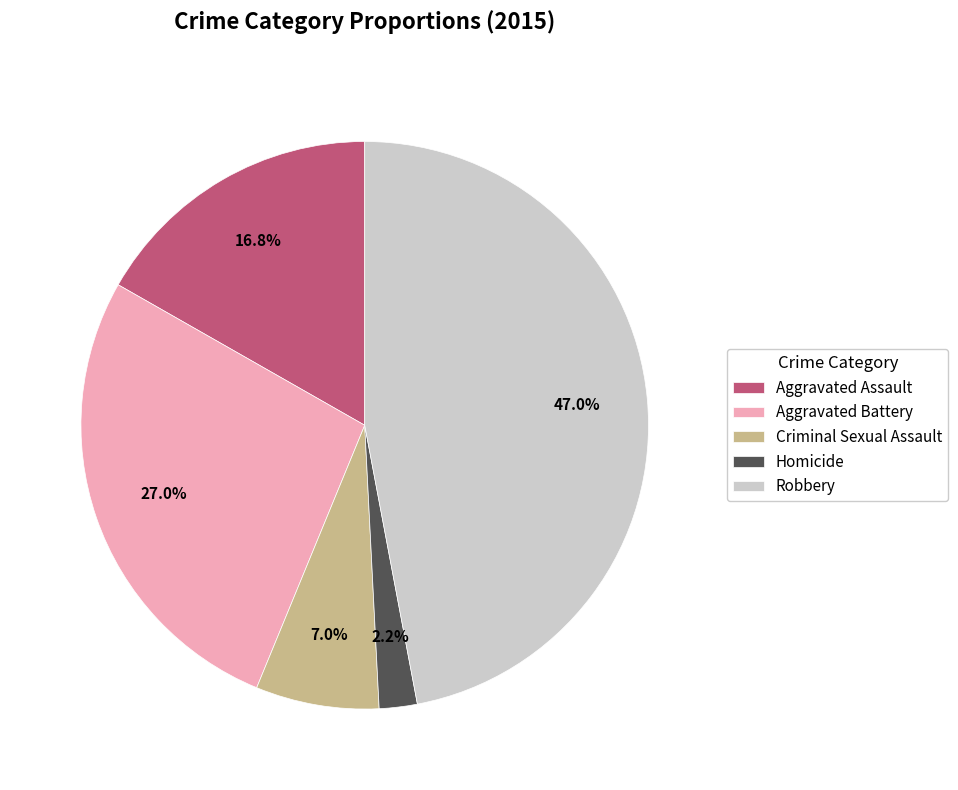

Rank the categories by value from highest to lowest.

Robbery, Aggravated Battery, Aggravated Assault, Criminal Sexual Assault, Homicide